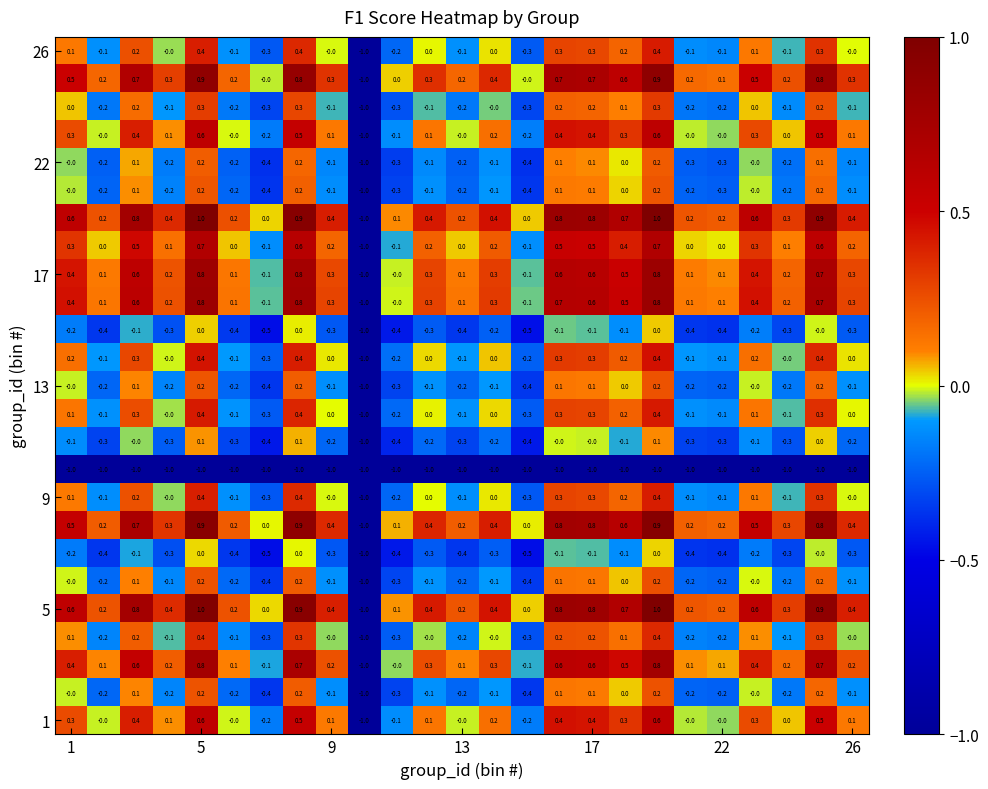

What is the smallest value displayed?

-1.0